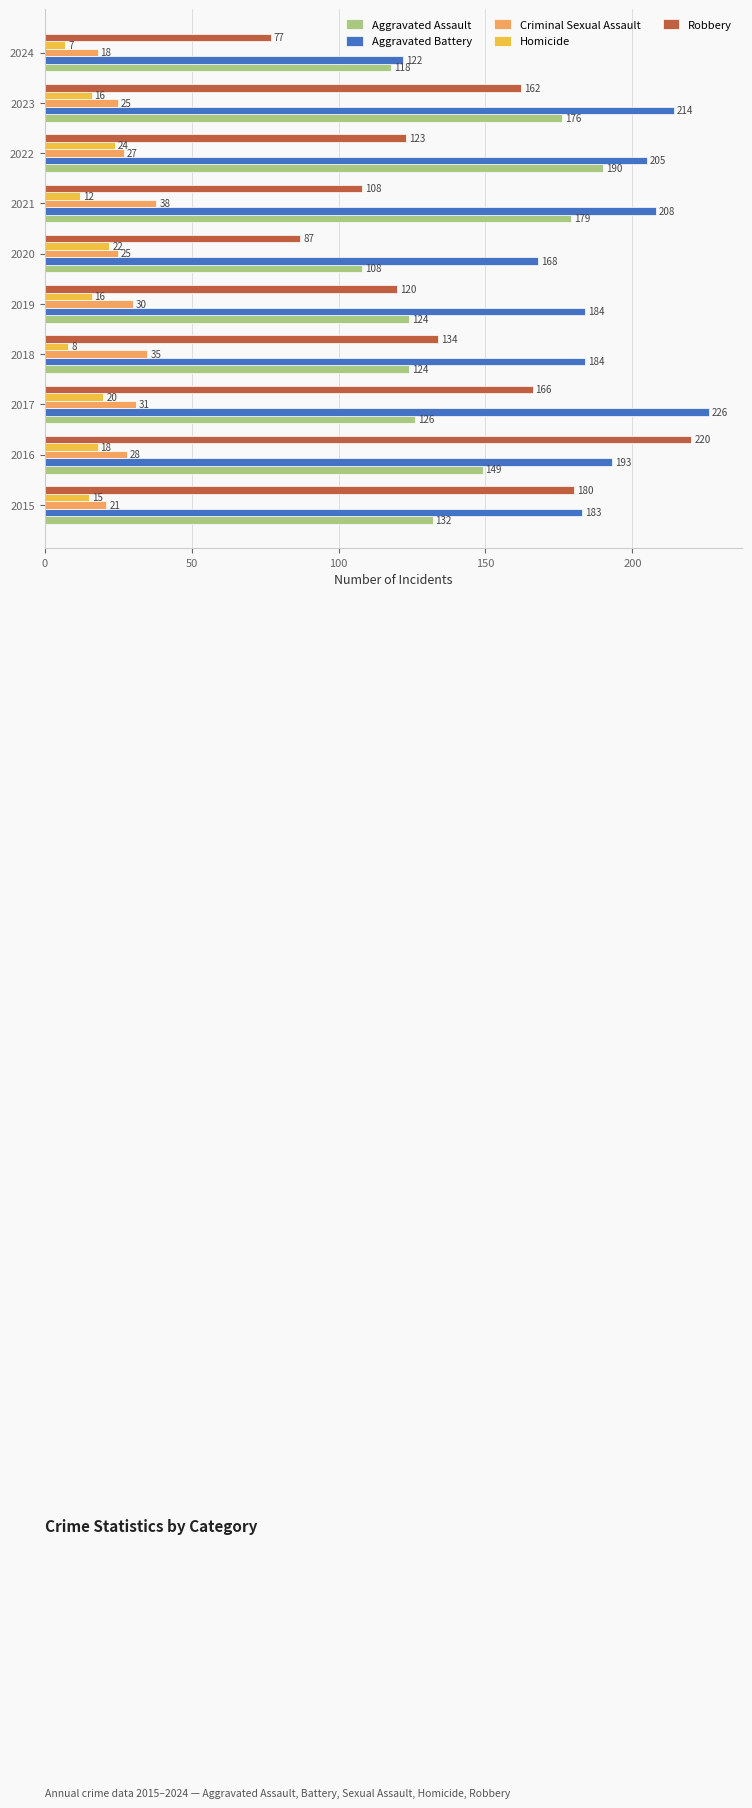

At 2020, list the series in order from largest to smallest.

Aggravated Battery, Aggravated Assault, Robbery, Criminal Sexual Assault, Homicide